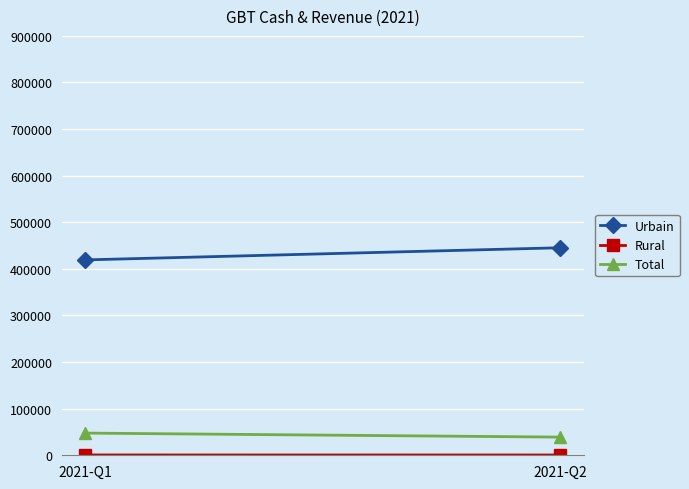

Read the Total value at 2021-Q1, to the nearest 10.

47600